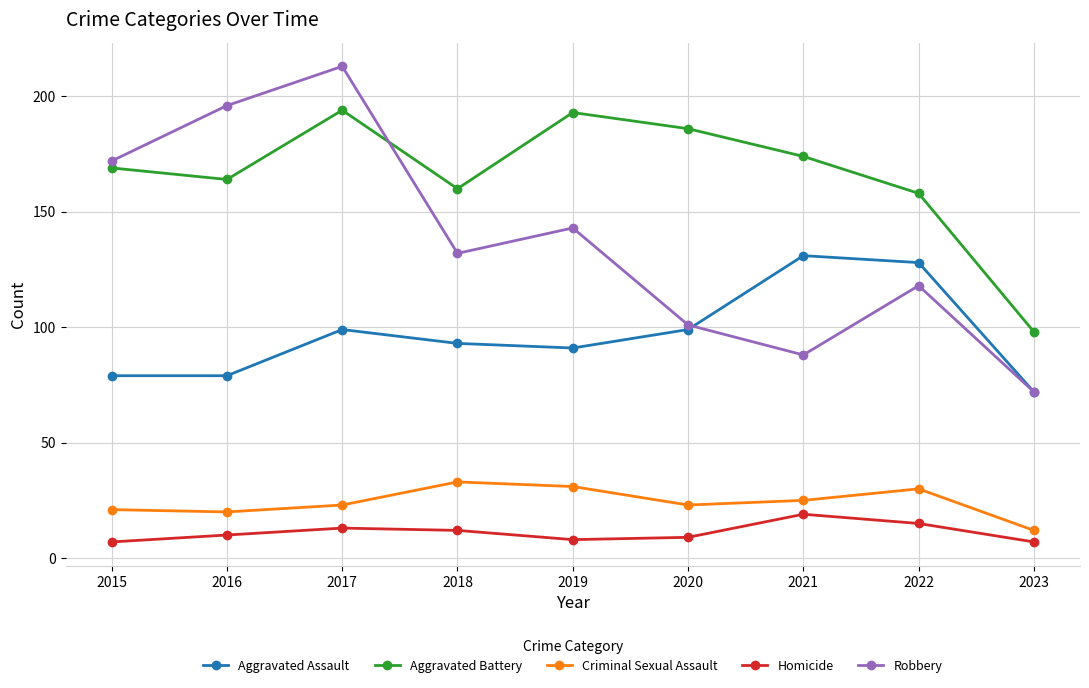

Reading right to left, list all the values displayed in this chart.

Aggravated Assault: 72	128	131	99	91	93	99	79	79
Aggravated Battery: 98	158	174	186	193	160	194	164	169
Criminal Sexual Assault: 12	30	25	23	31	33	23	20	21
Homicide: 7	15	19	9	8	12	13	10	7
Robbery: 72	118	88	101	143	132	213	196	172